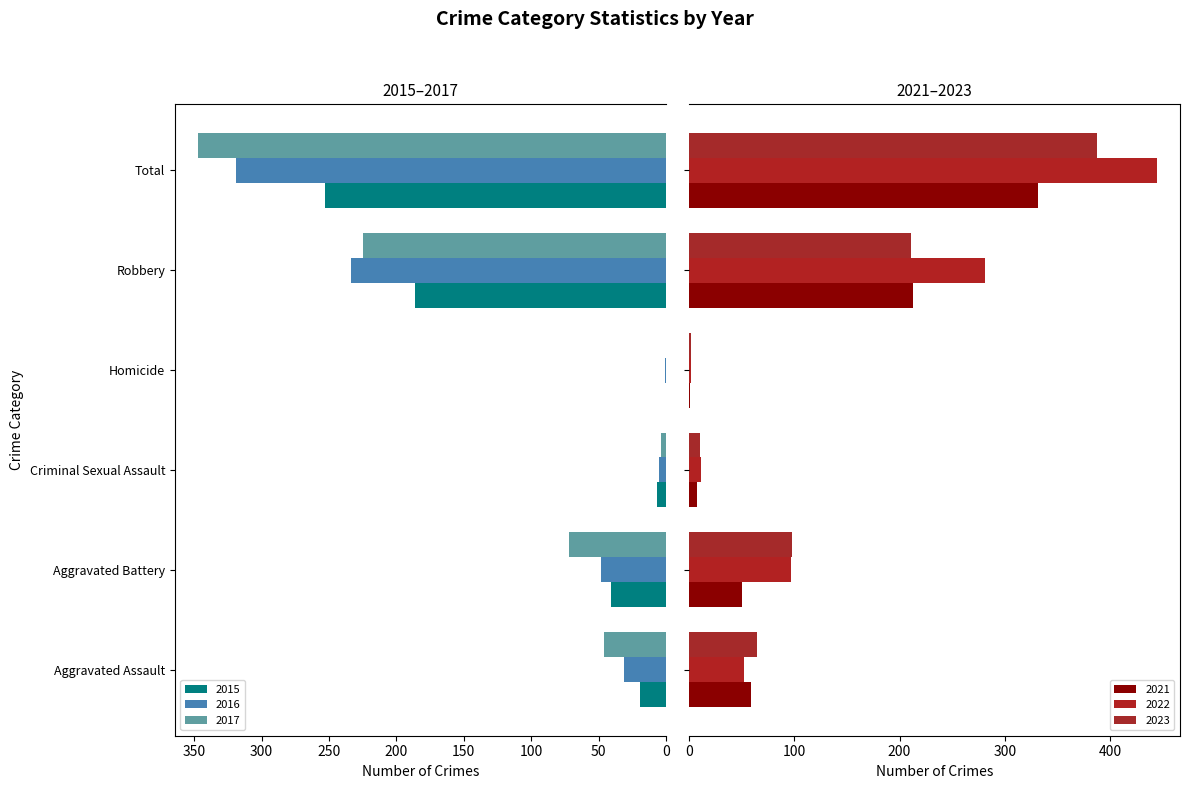

At which category is the sum across all series the highest?

Total